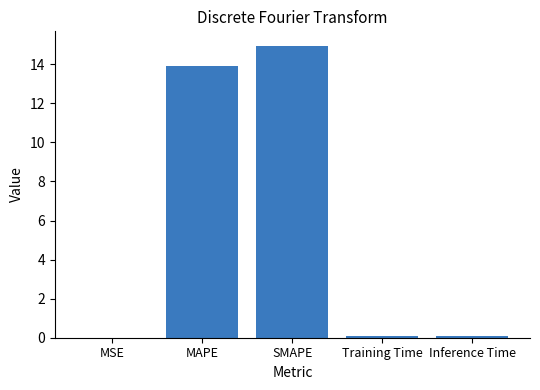

What is the change in value from MAPE to SMAPE?

+1.0